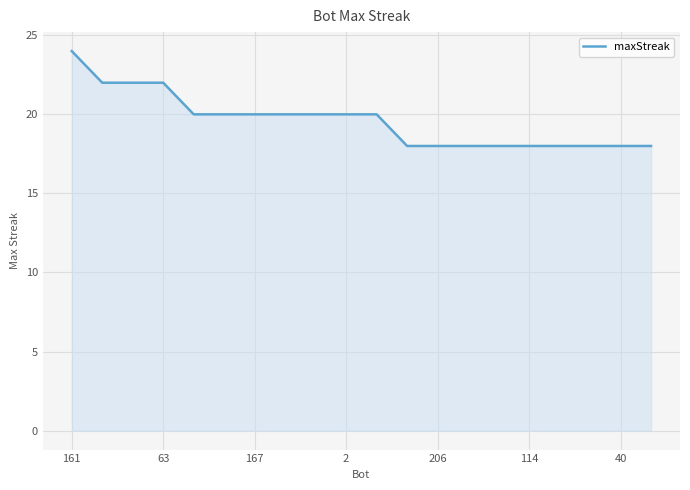

What is the difference between the maximum and minimum values?

6